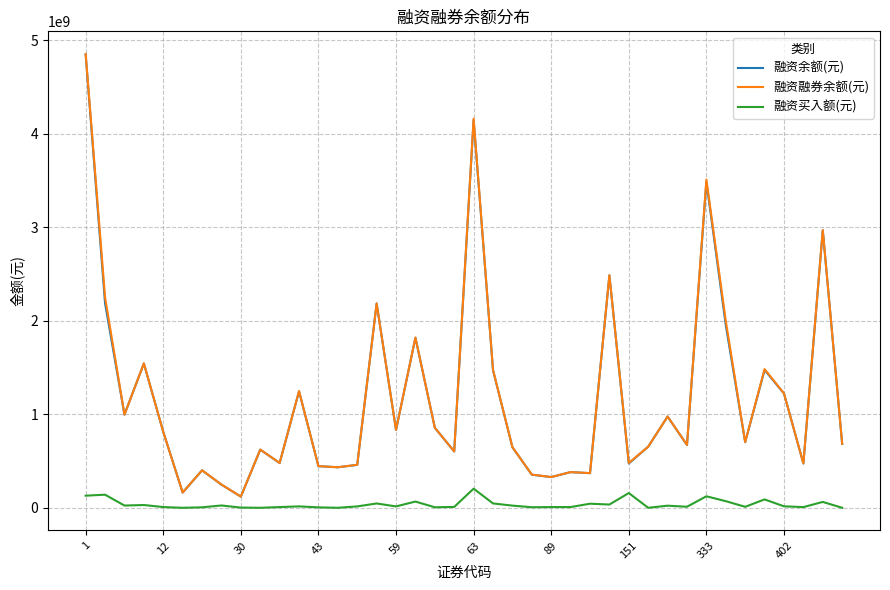

True or false: 融资余额(元) and 融资买入额(元) cross at least once.

False